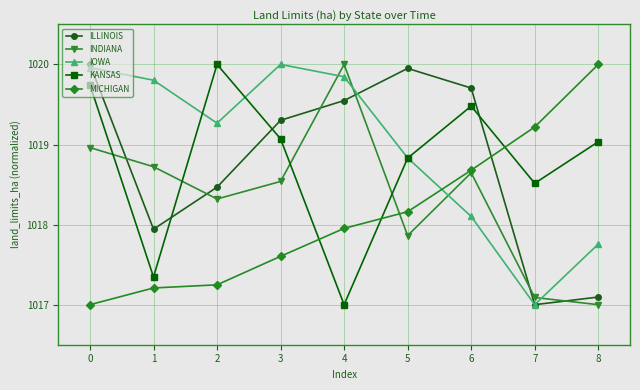

What is the total value across all series at 6?

5094.6